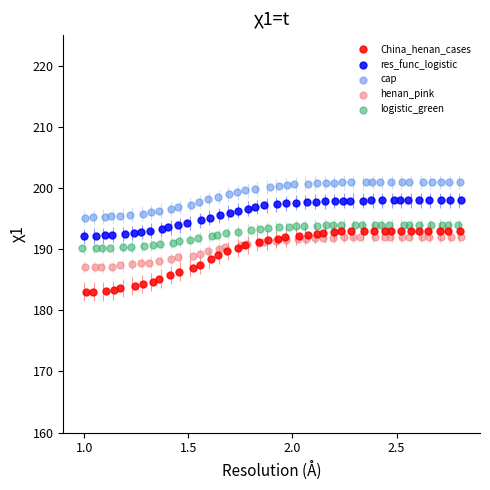

Which series has the widest spread of Y values?

China_henan_cases